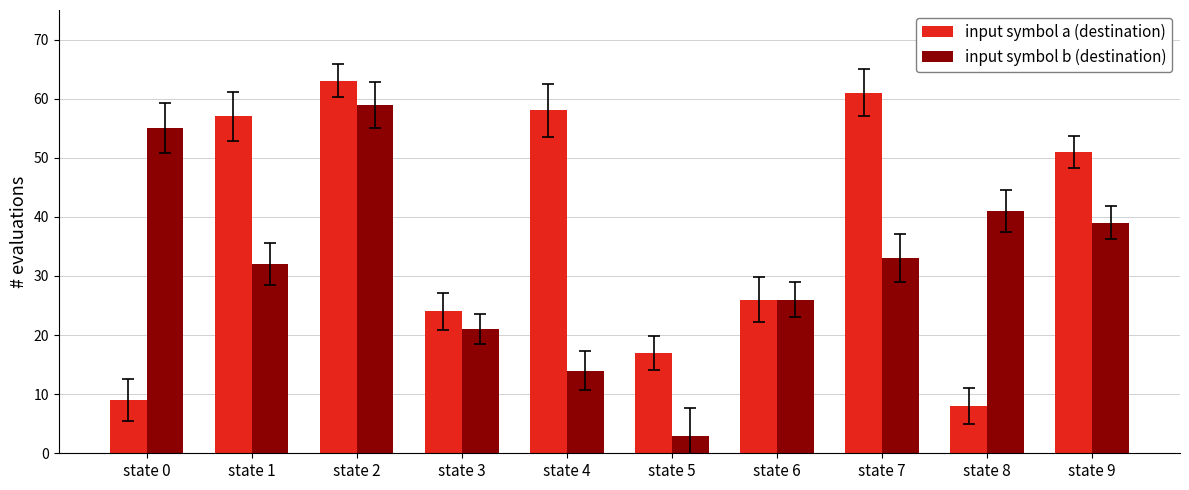

Does the chart contain any negative values?

No